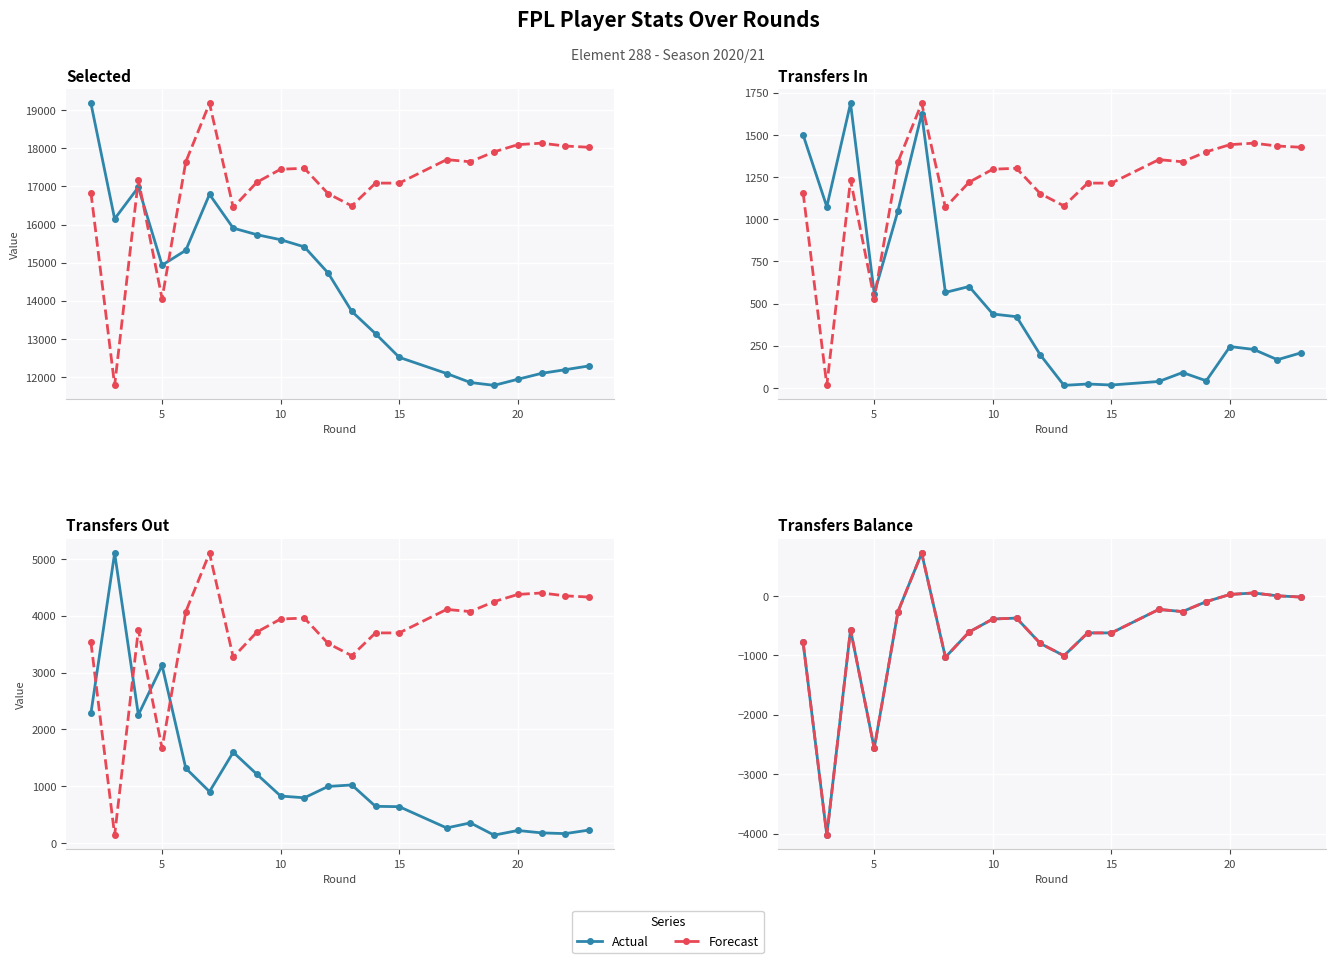

Is it true that Actual equals -1139.0 at 10?

False